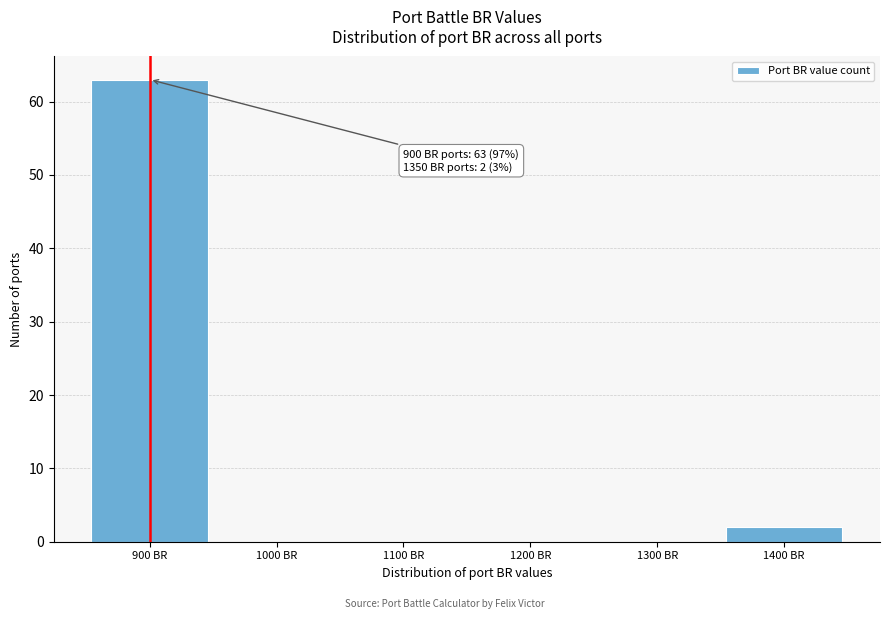

Which range on the x-axis has the tallest bar?

850 to 950